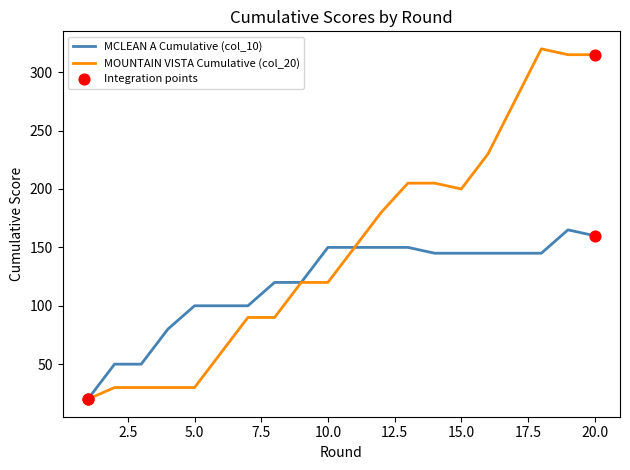

Which series has the largest total across all categories?

MOUNTAIN VISTA Cumulative (col_20)